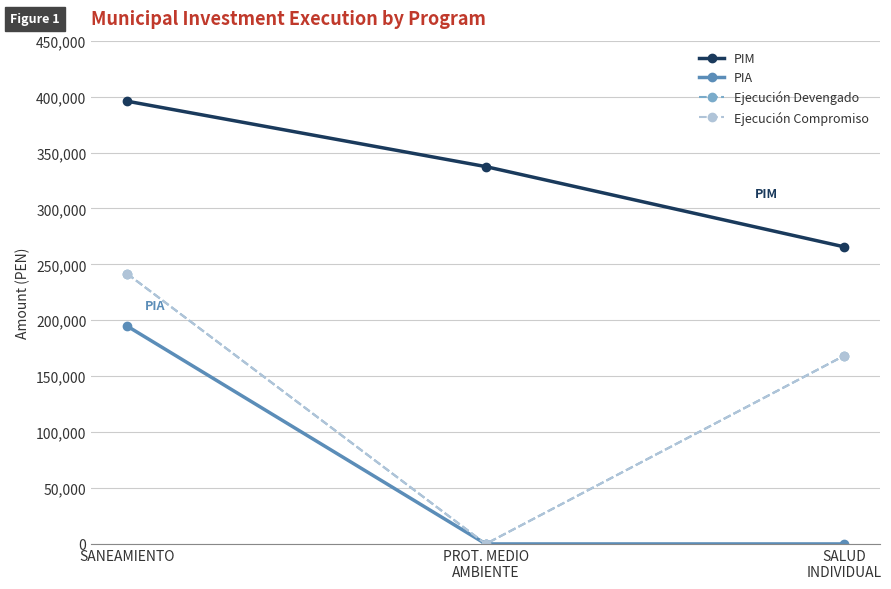

Which label corresponds to the smallest value in the chart?

PROT. MEDIO
AMBIENTE